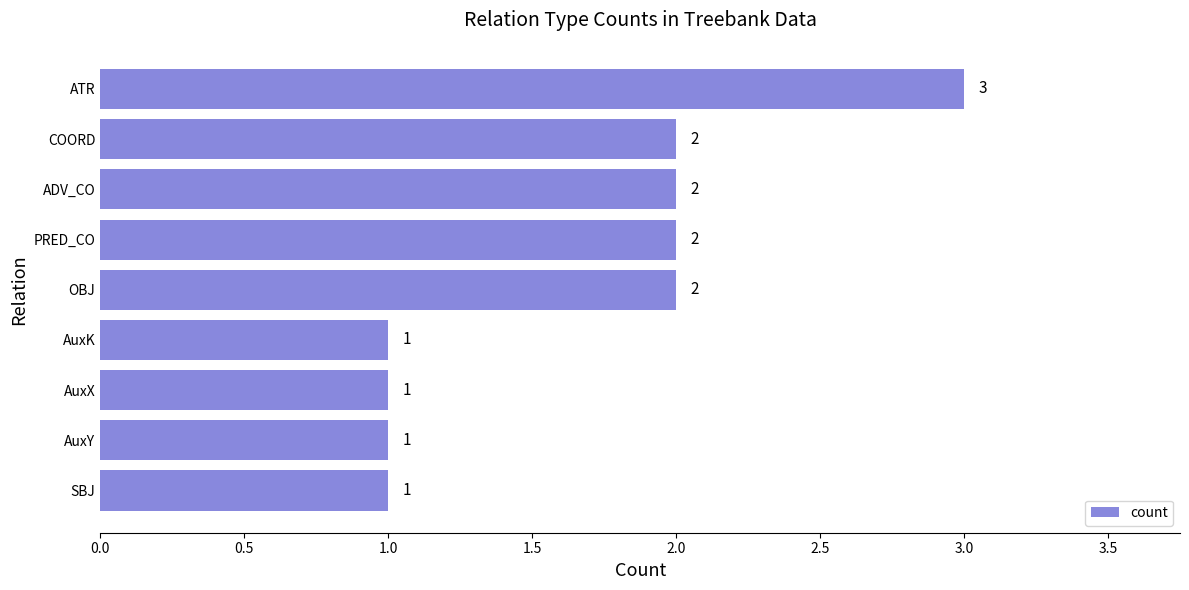

Between ATR and ADV_CO, which is larger?

ATR